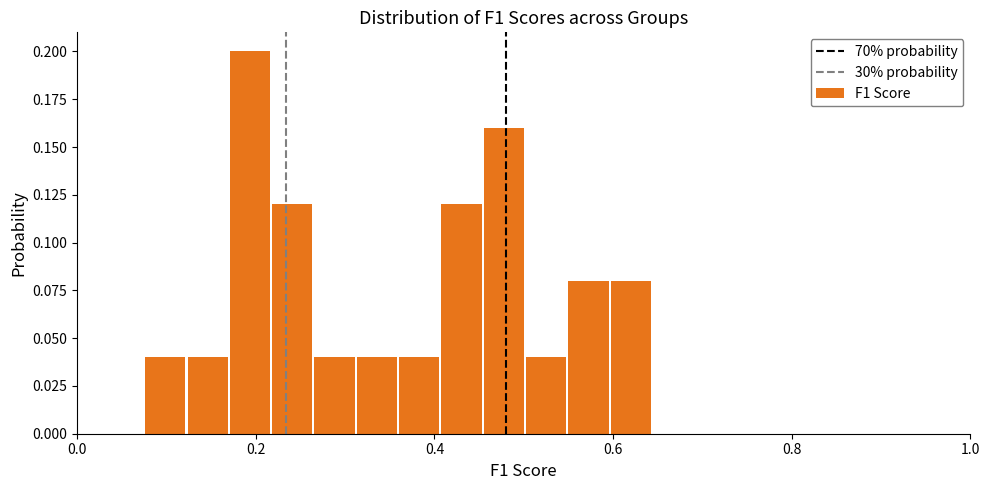

Read against the x-axis, roughly where is the centre of the tallest bar?

0.20